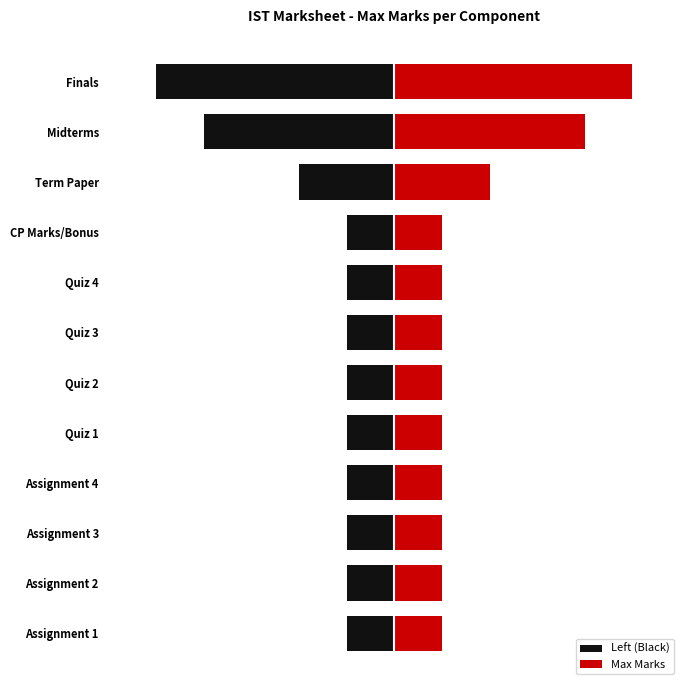

The value of Max Marks at Quiz 4 is 5. True or false?

True